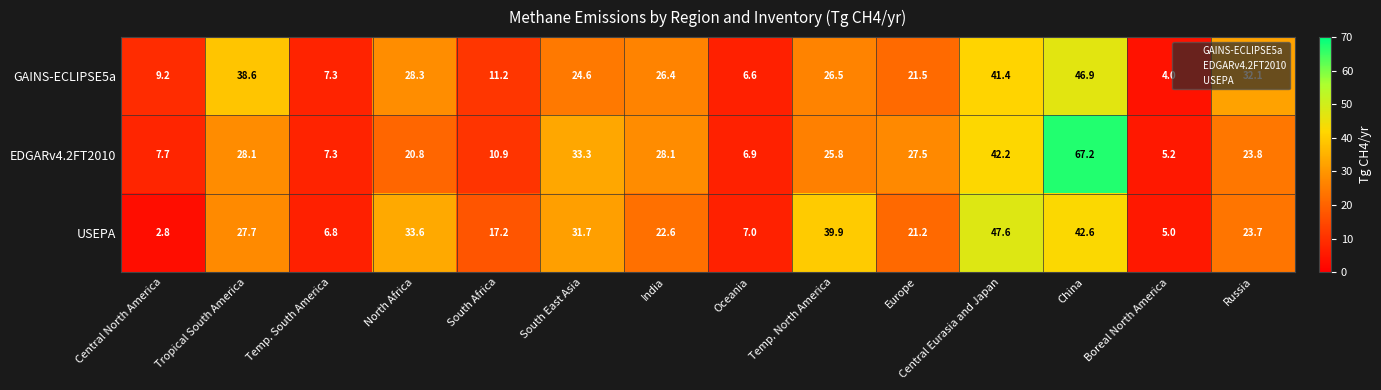

Which category has the highest value across all series?

China